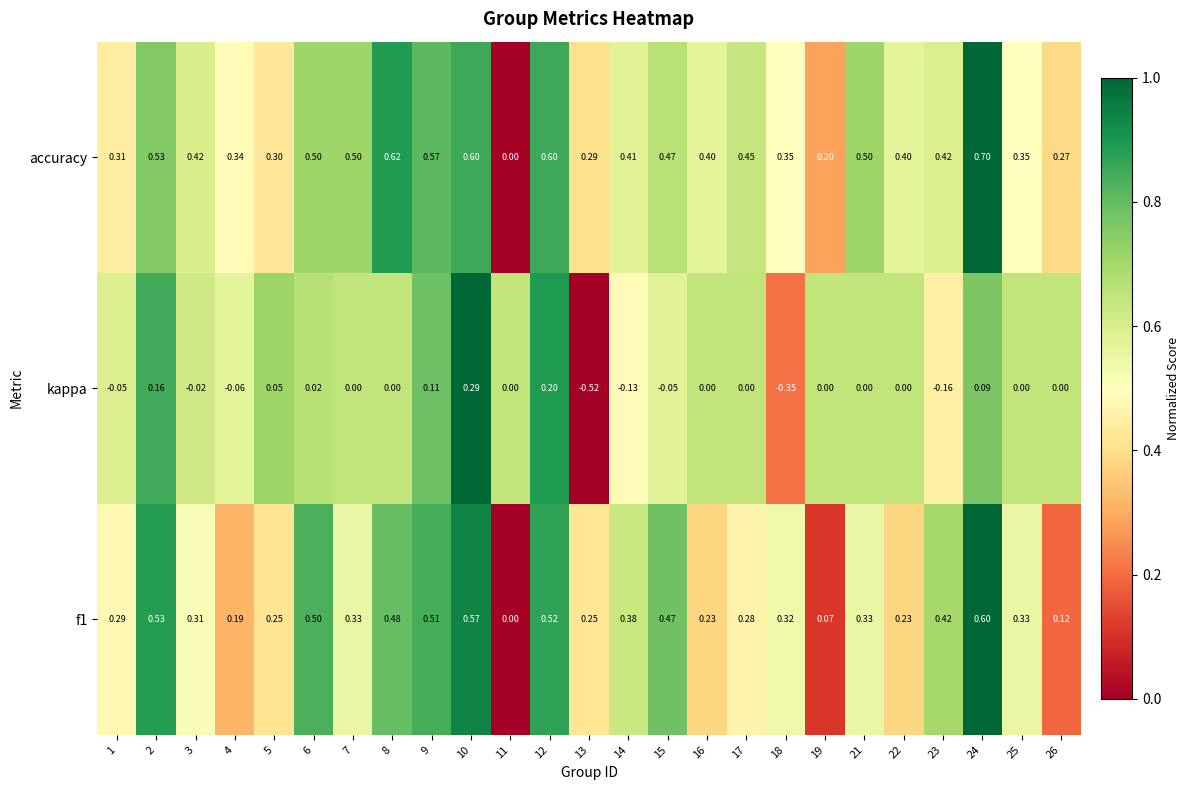

Which series has the widest spread of values?

kappa